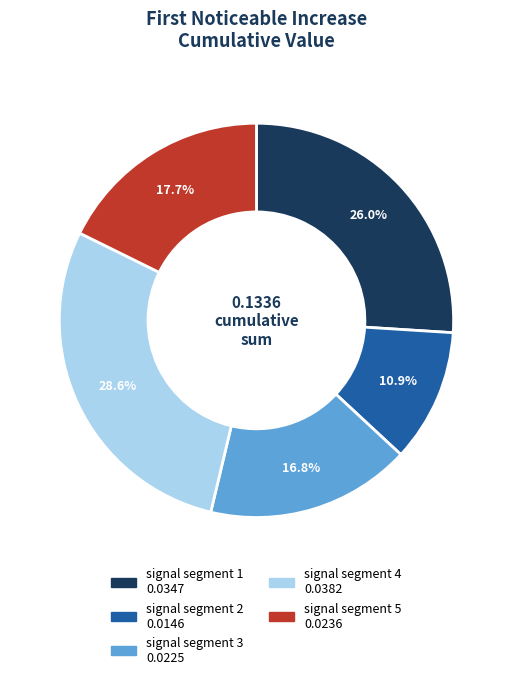

How many slices are in this pie chart?

5